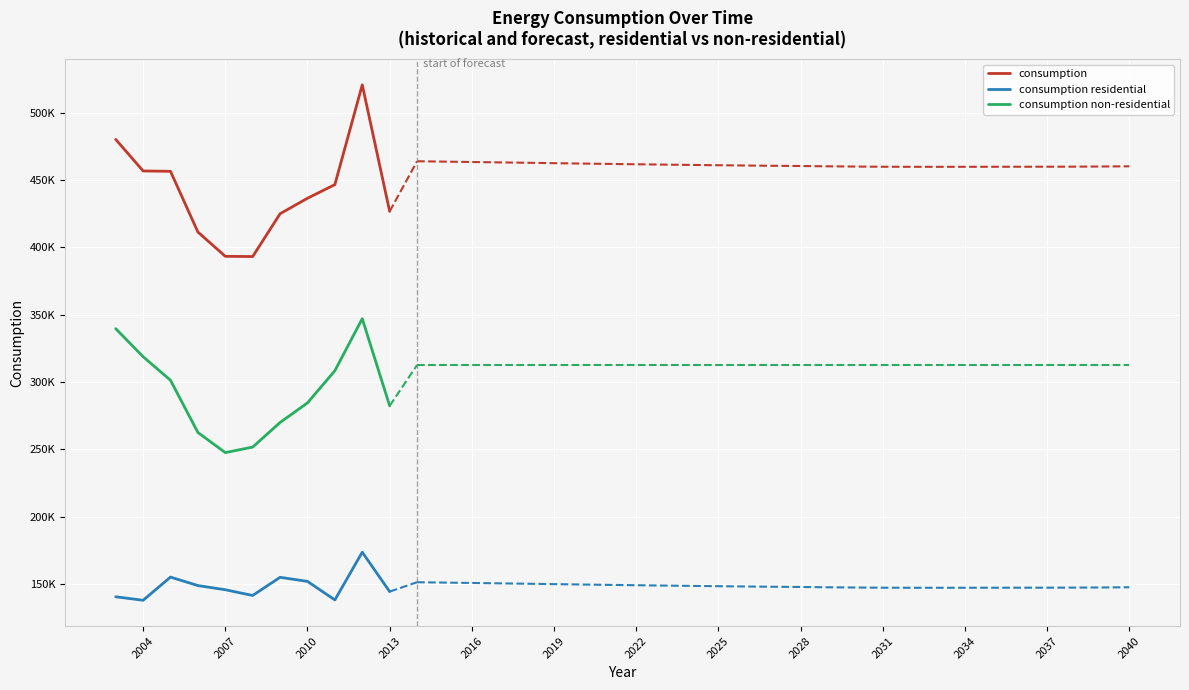

True or false: consumption residential and consumption intersect in this chart.

False